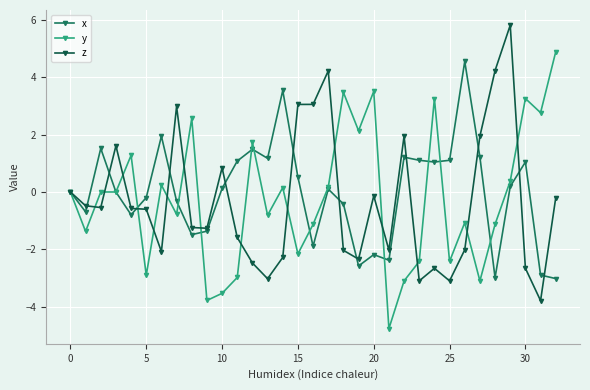

Which series has the largest total across all categories?

x